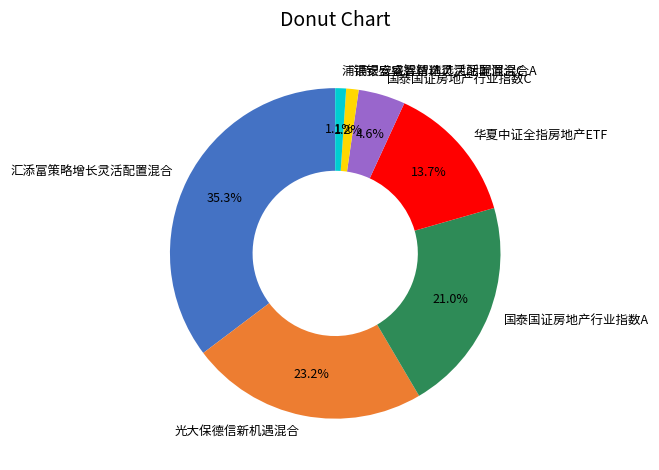

The 浦银安盛睿智精选灵活配置混合A slice represents 1% of the pie. True or false?

True